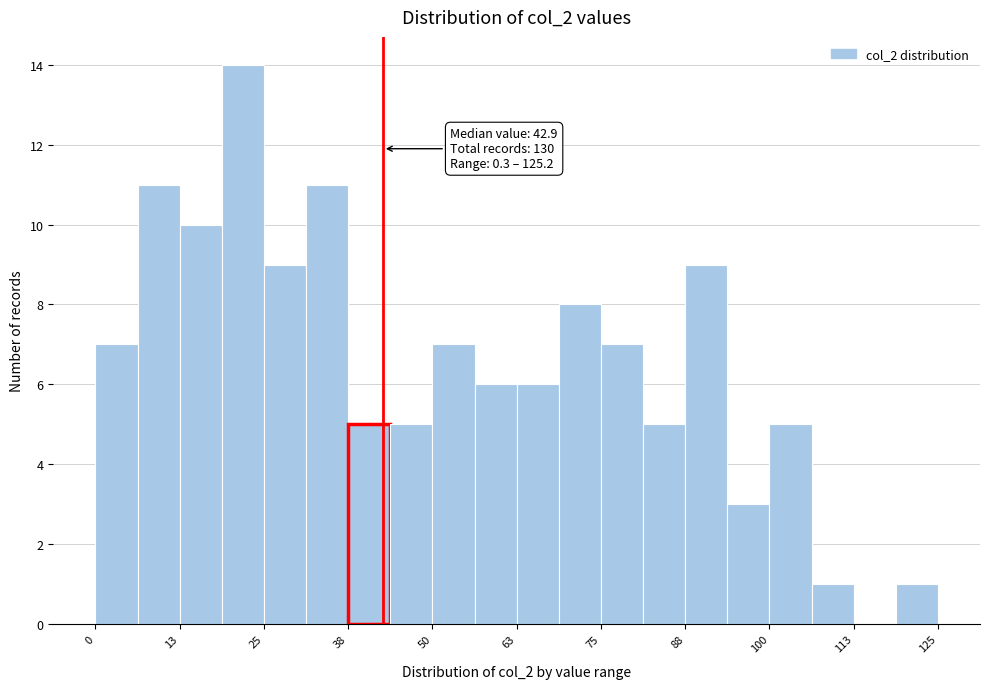

Around what value on the x-axis is the tallest bar? Give the approximate position of its centre, as read against the axis.

22